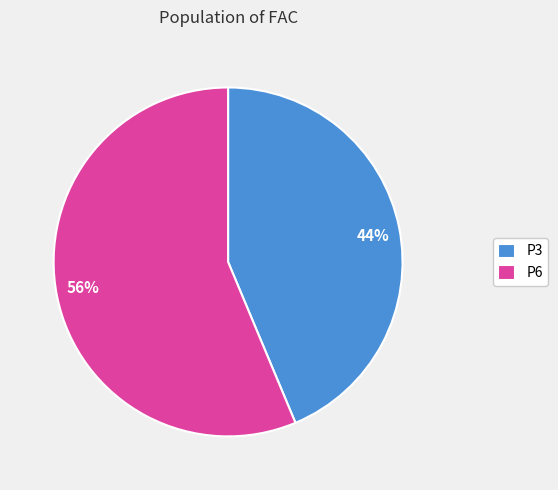

Rank the categories by value from lowest to highest.

P3, P6